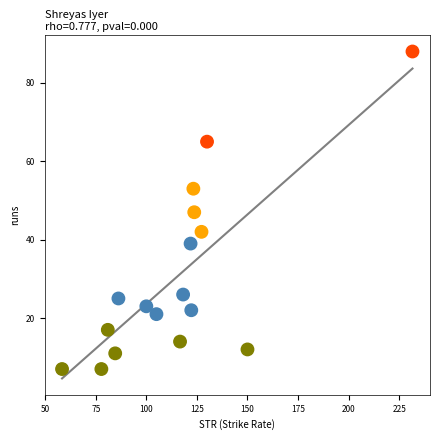

What is the range of Y values (max minus min)?

81